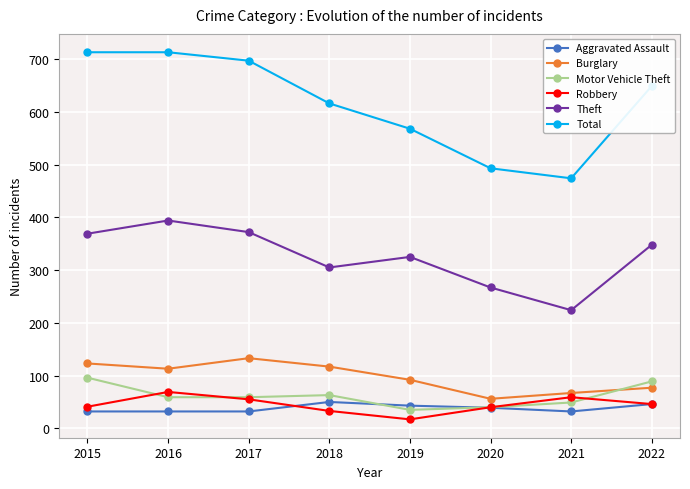

What is the difference between the second highest and minimum values in the Aggravated Assault series?

14